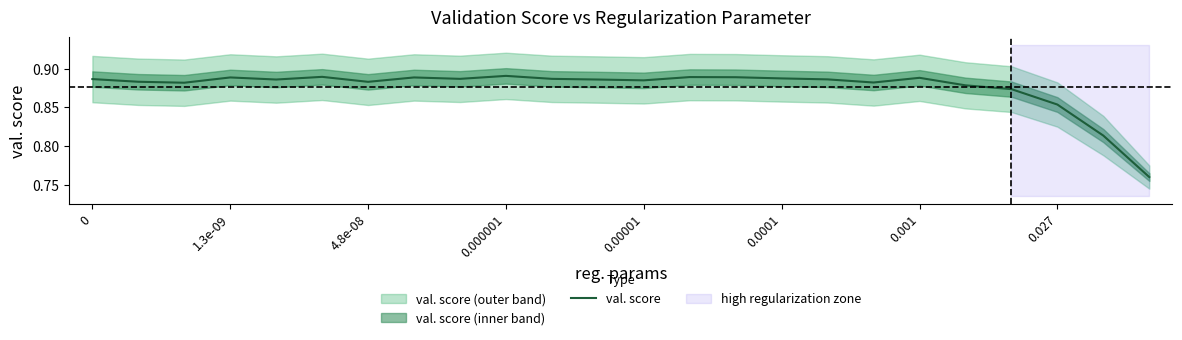

Is this an area chart (filled region under the line)?

No